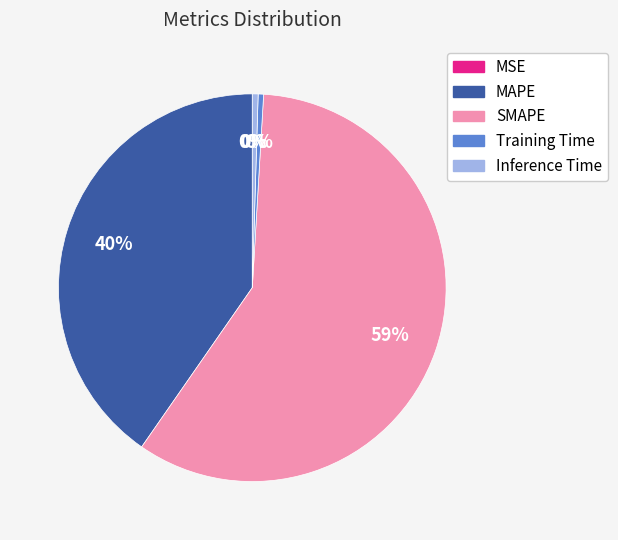

Is it true that Training Time is 0% of the pie?

True